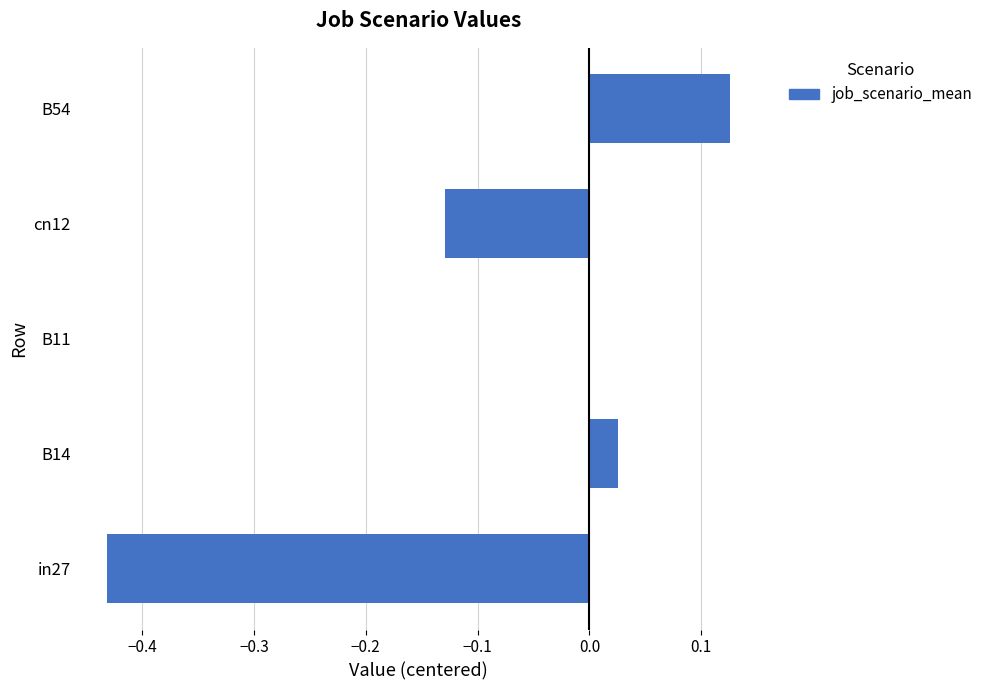

Is it true that the value at B54 is 0.2?

False